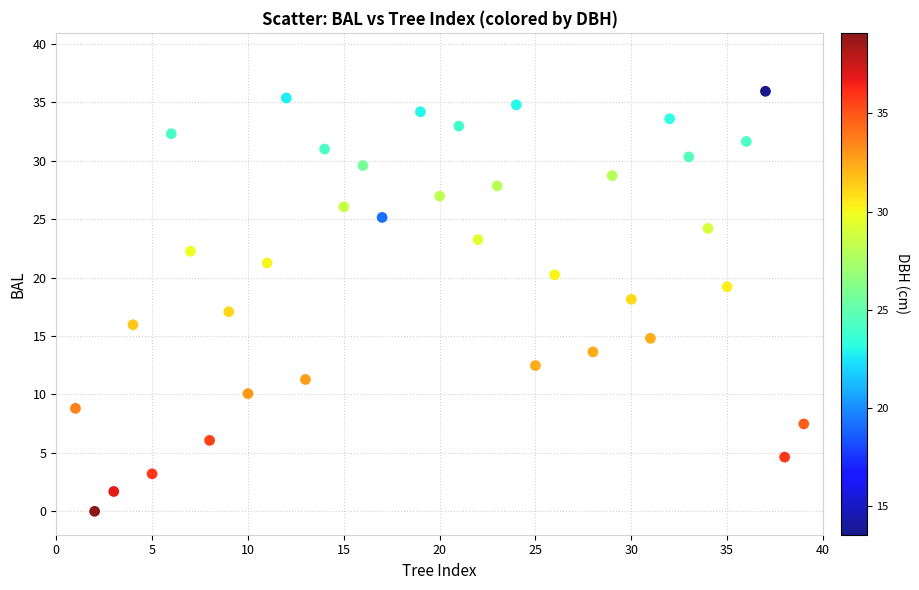

What is the range of X values (max minus min)?

38.0